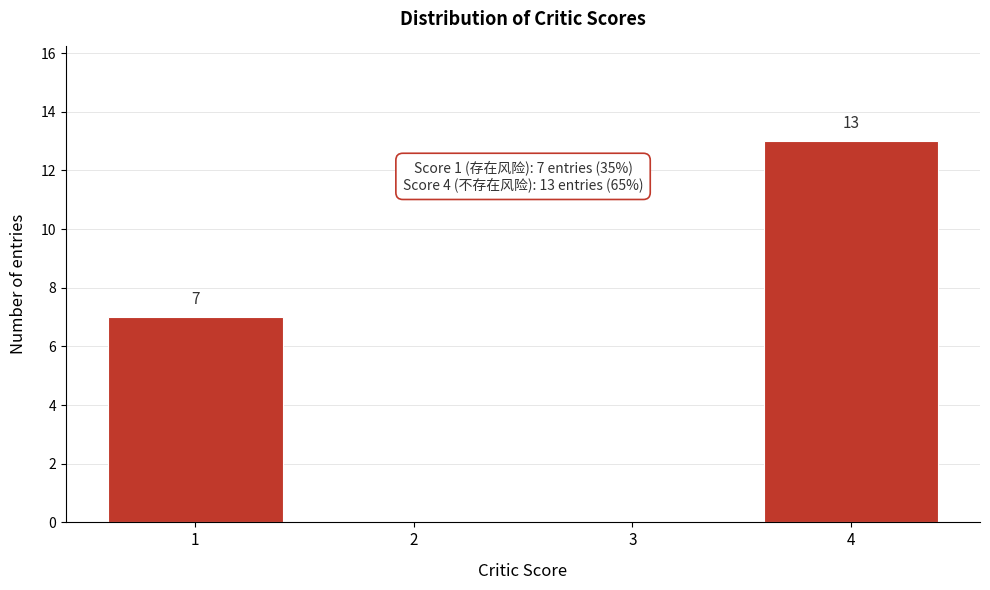

Over which range of the x-axis is the bar tallest?

3.5 to 4.5